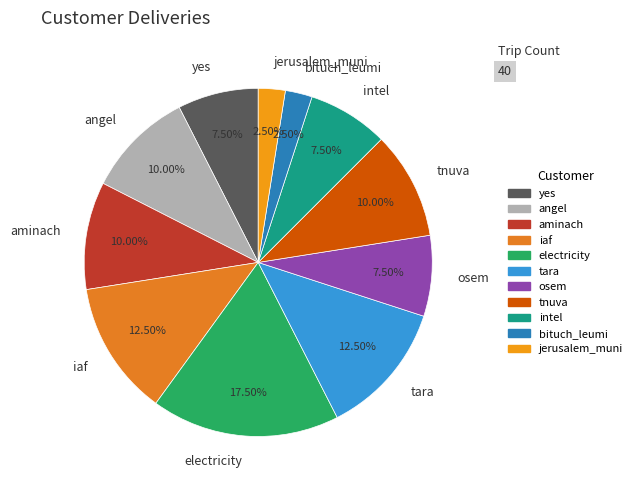

Which slice is the largest?

electricity